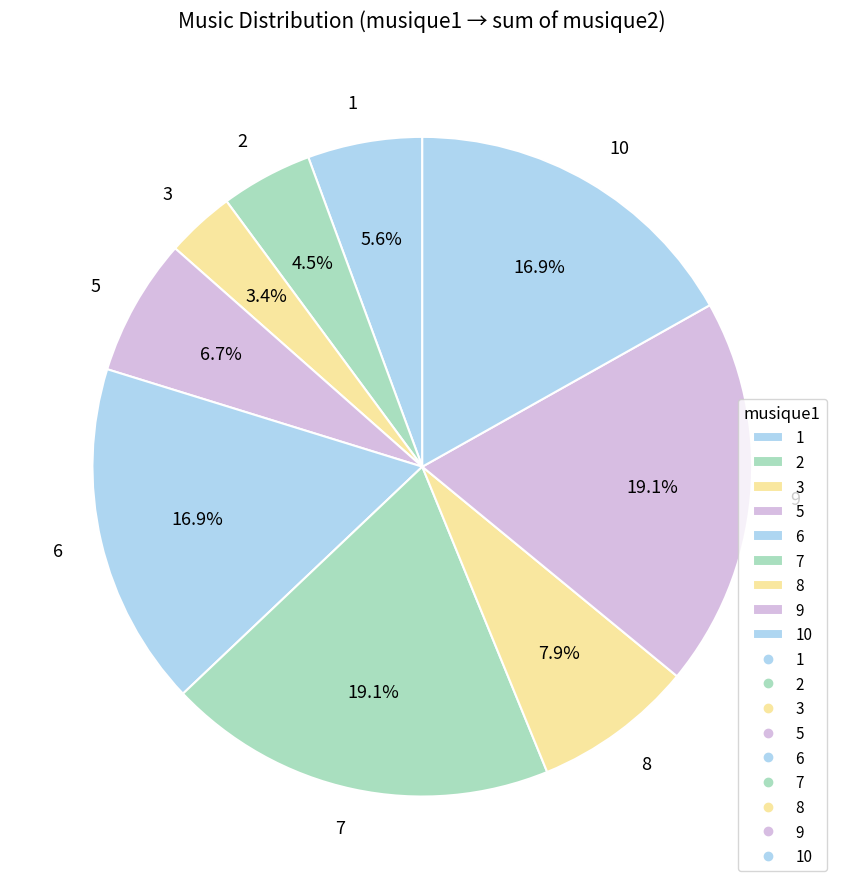

Does 10 account for over 50% of the chart?

No